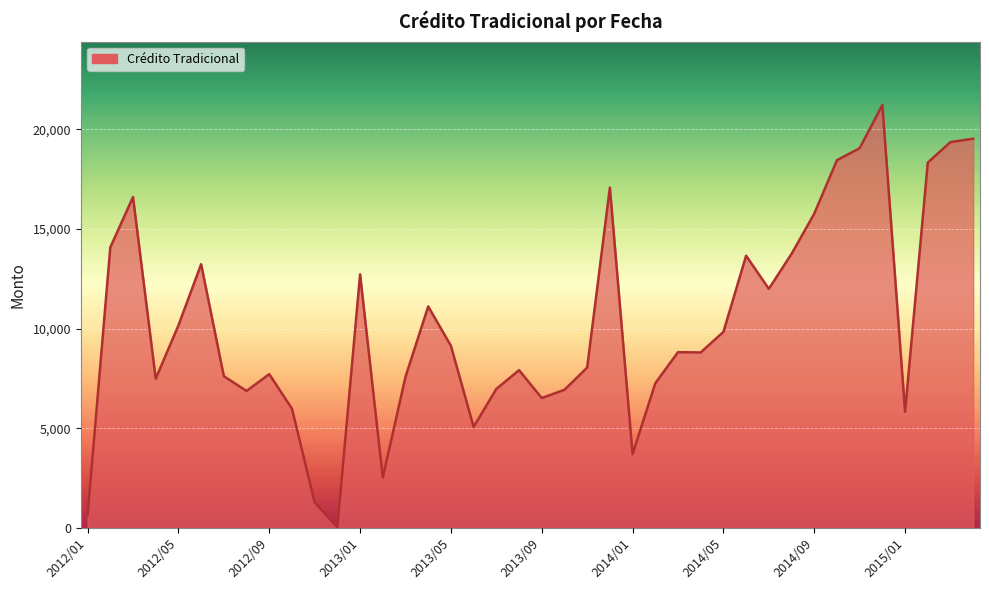

What is the minimum value shown in the chart?

32